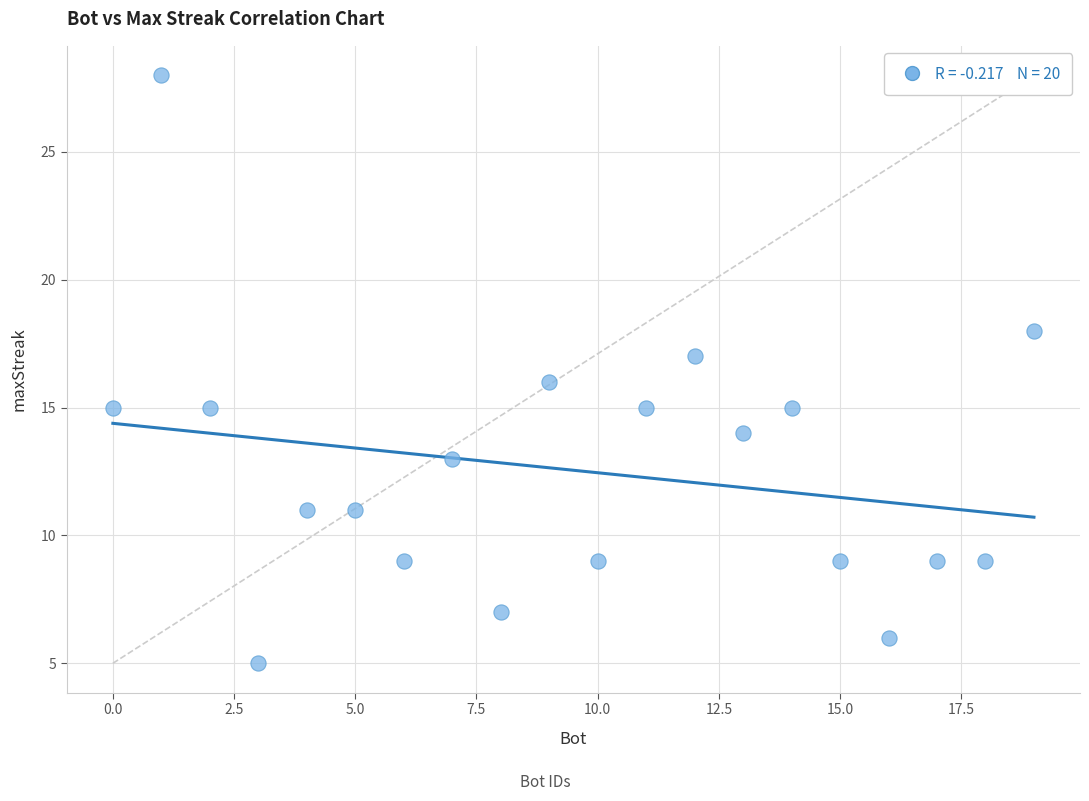

What is the range of Y values (max minus min)?

23